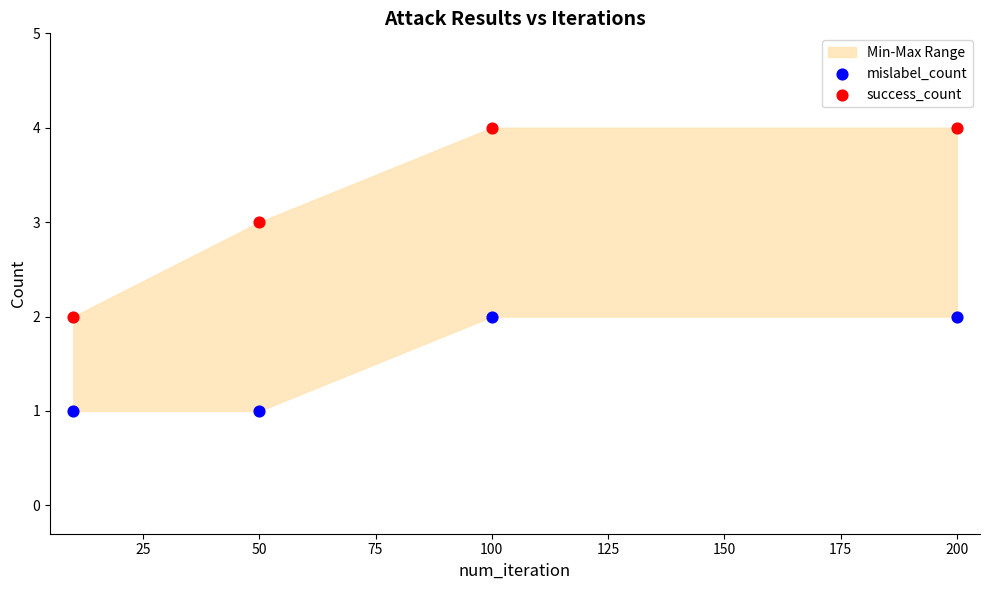

Which series contains the highest Y value?

success_count